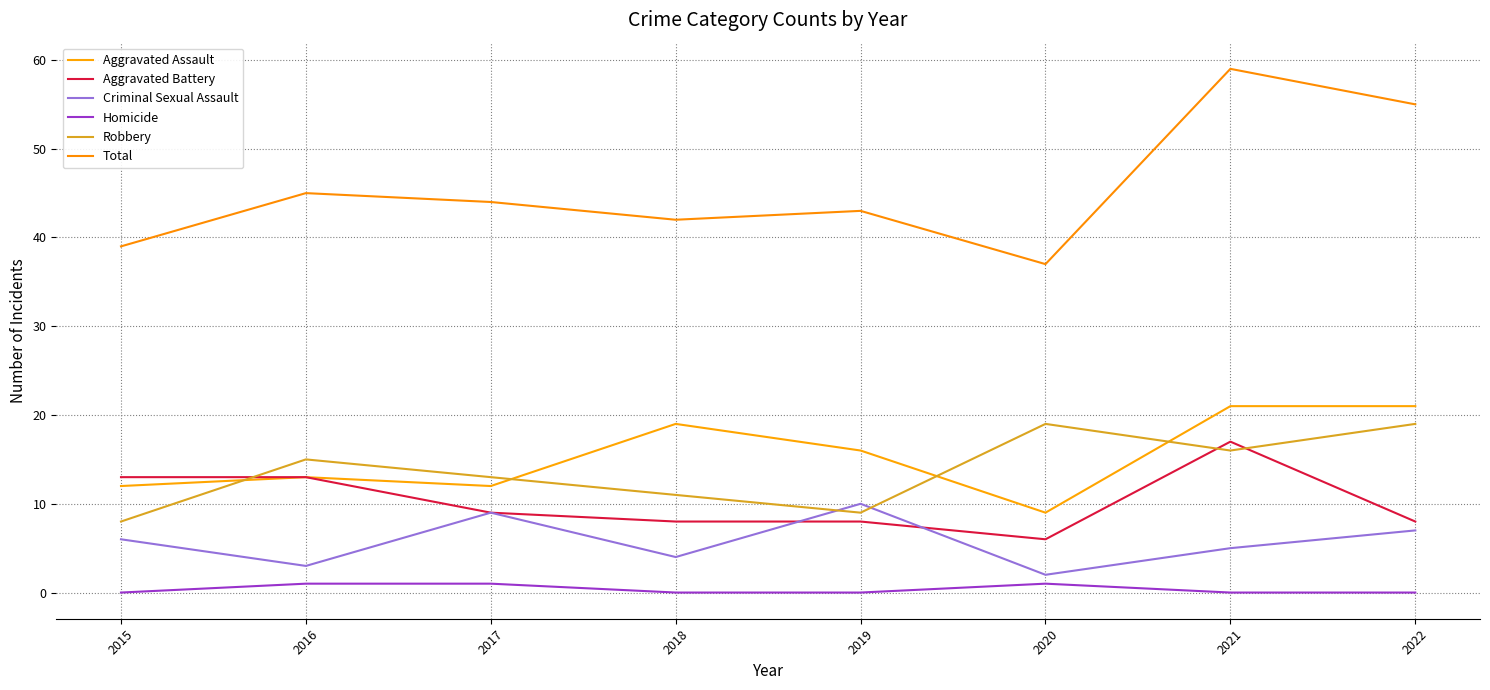

Which category has the highest value across all series?

2021